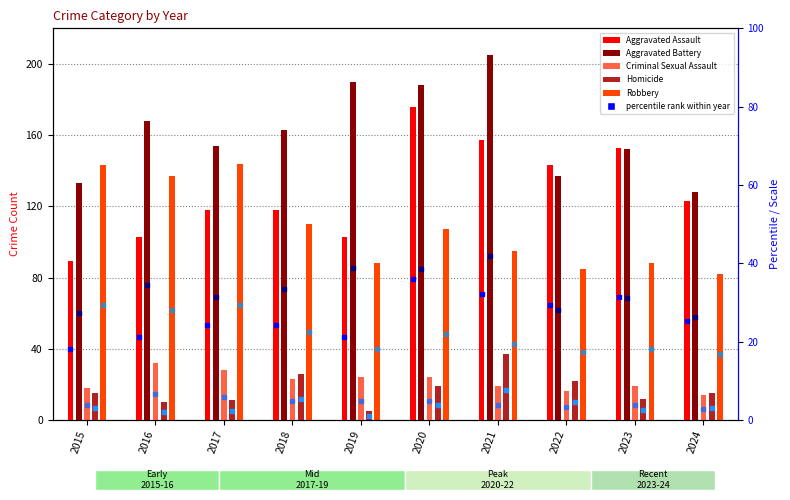

Which series has the largest total across all categories?

Aggravated Battery